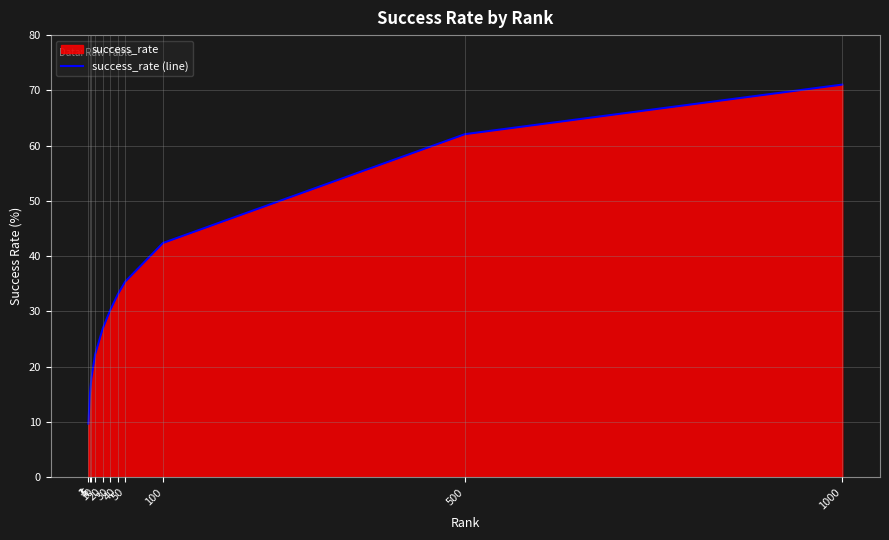

At which category does the chart reach its minimum across all series?

1